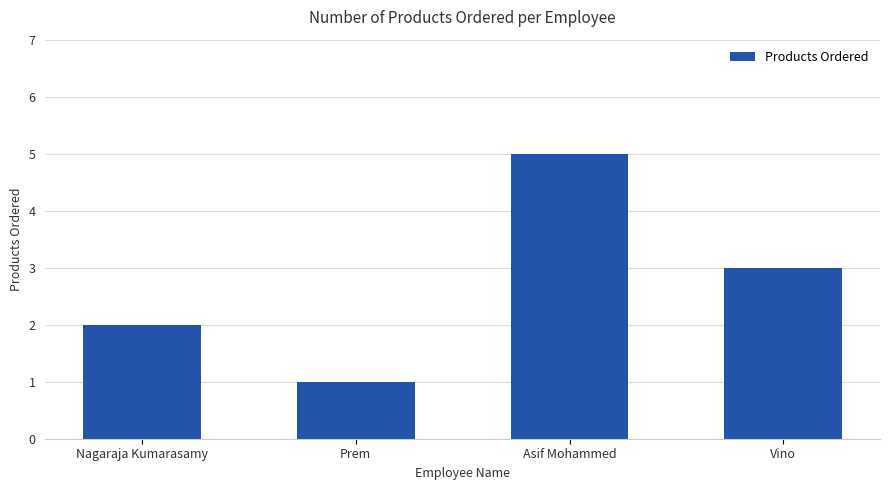

What value does the data have at Prem?

1